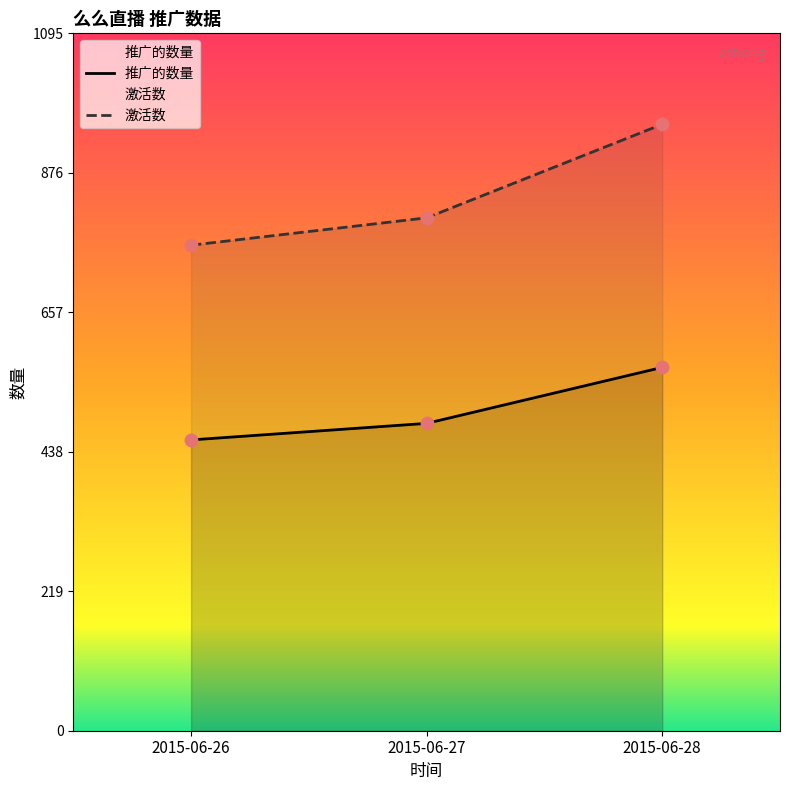

Which series contains the highest Y value?

激活数